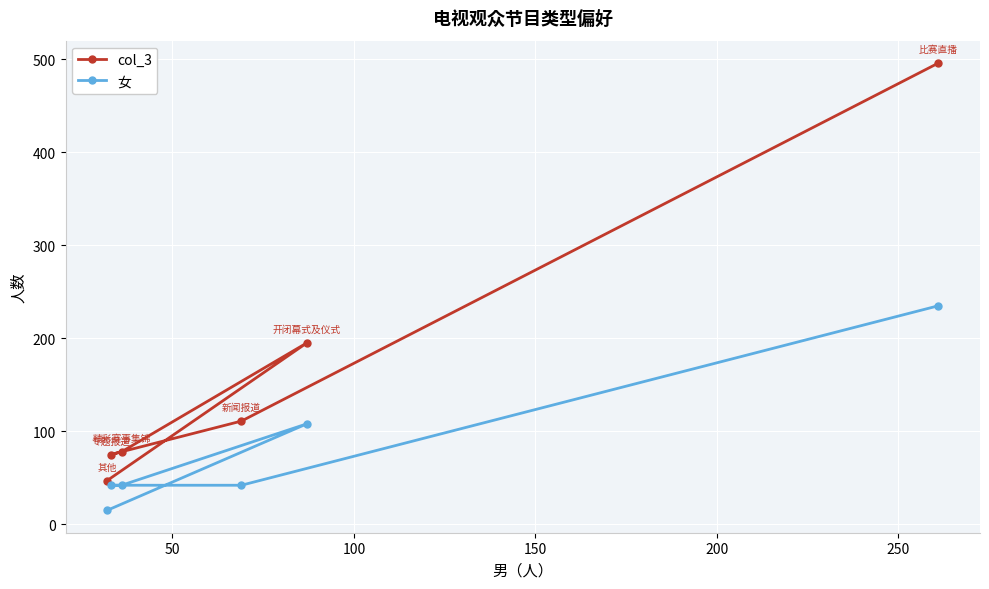

Which series has the widest spread of values?

col_3